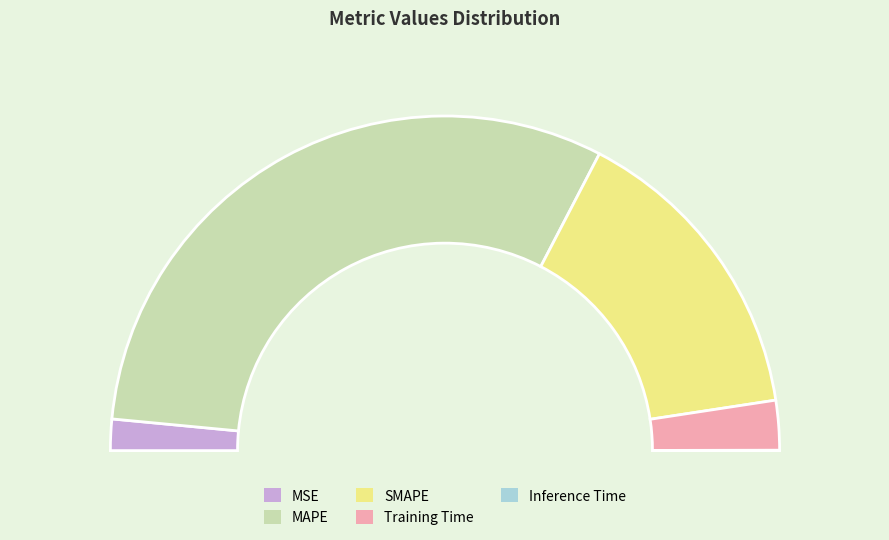

What is the smallest slice in the pie chart?

Inference Time